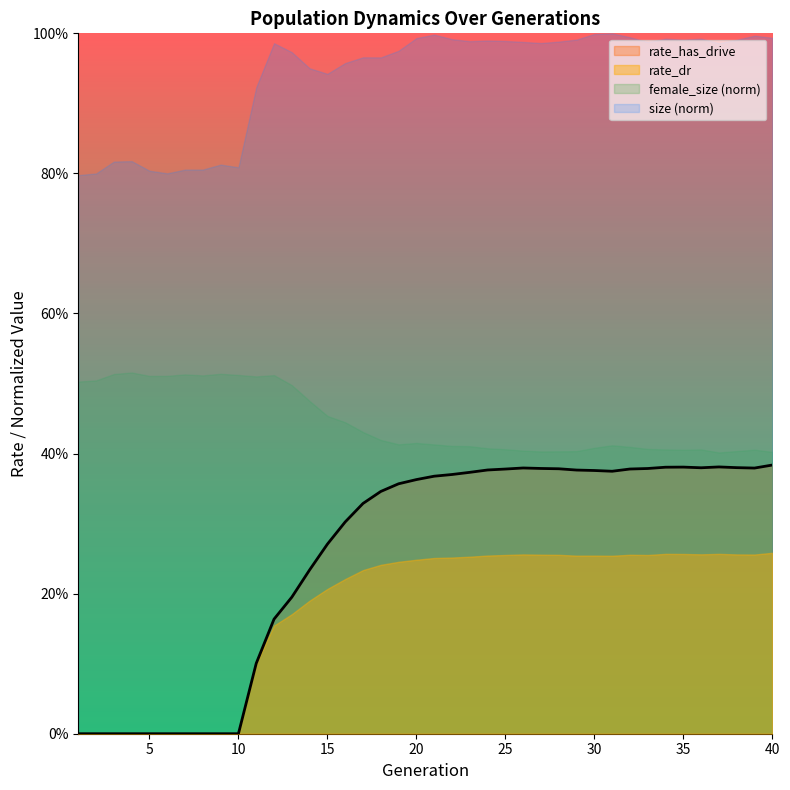

Which has a higher value, 1 or 2?

1